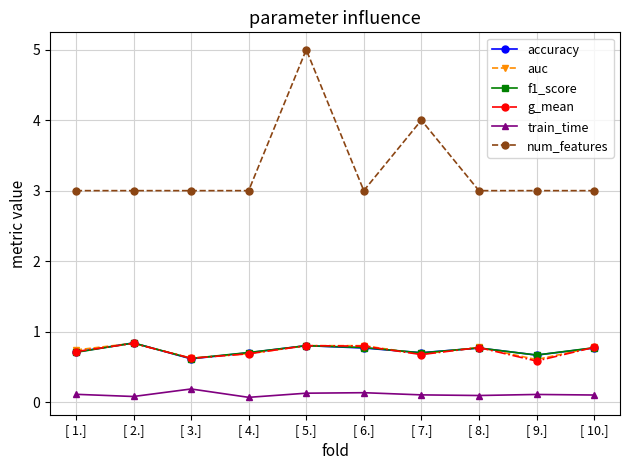

Reading left to right, what are all the values shown in this chart?

accuracy: 0.7	0.8	0.6	0.7	0.8	0.8	0.7	0.8	0.7	0.8
auc: 0.7	0.8	0.6	0.7	0.8	0.8	0.7	0.8	0.6	0.8
f1_score: 0.7	0.8	0.6	0.7	0.8	0.8	0.7	0.8	0.7	0.8
g_mean: 0.7	0.8	0.6	0.7	0.8	0.8	0.7	0.8	0.6	0.8
train_time: 0.1	0.1	0.2	0.1	0.1	0.1	0.1	0.1	0.1	0.1
num_features: 3.0	3.0	3.0	3.0	5.0	3.0	4.0	3.0	3.0	3.0